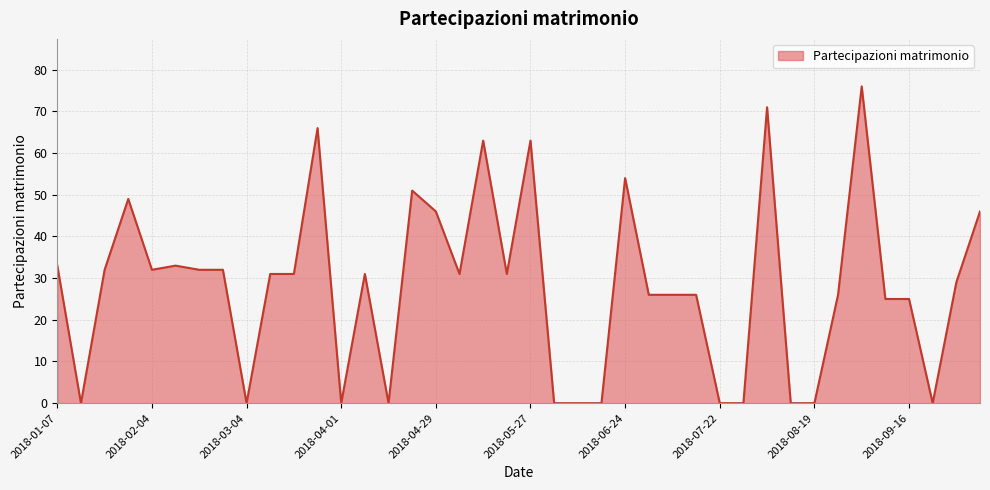

What is the difference between the maximum and minimum values?

76